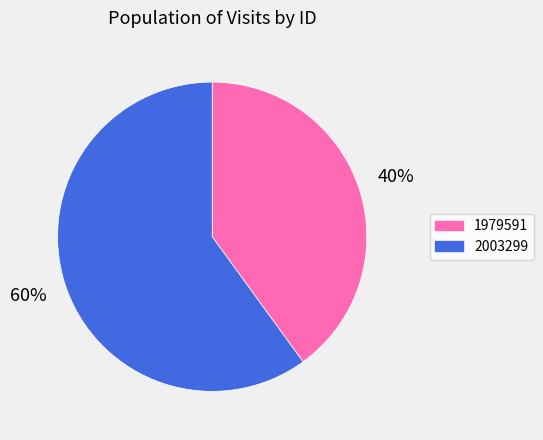

What is the ratio of the value at 1979591 to the value at 2003299?

0.7